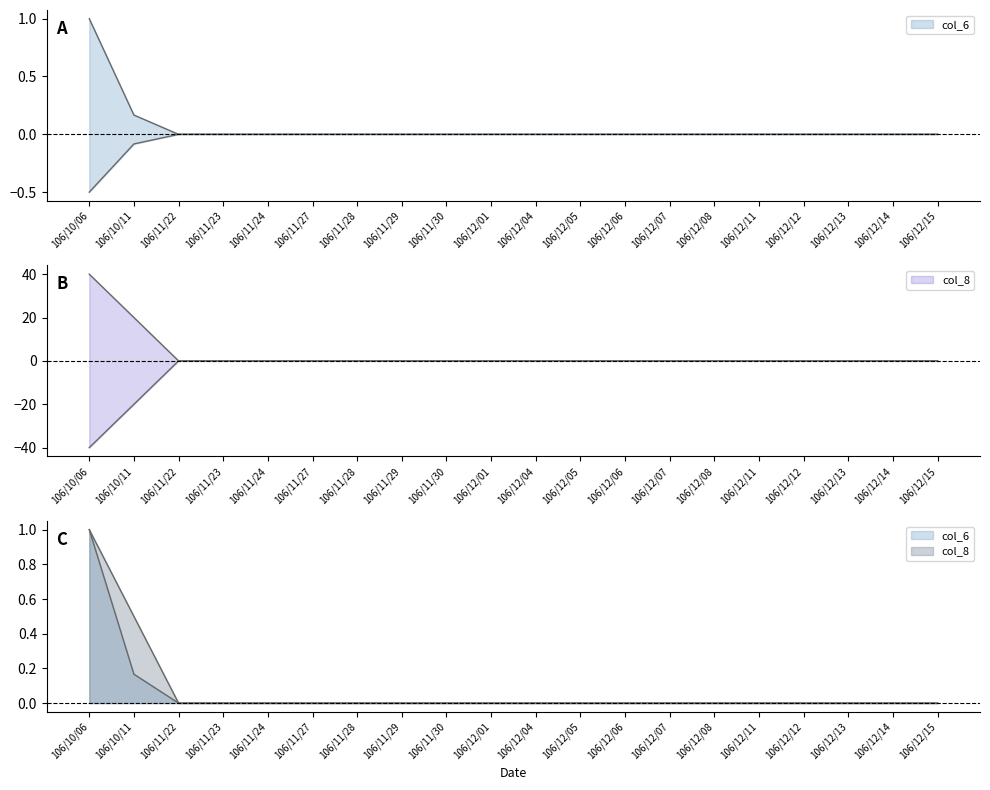

Is it true that col_6 equals 0.0 at 106/12/15?

True